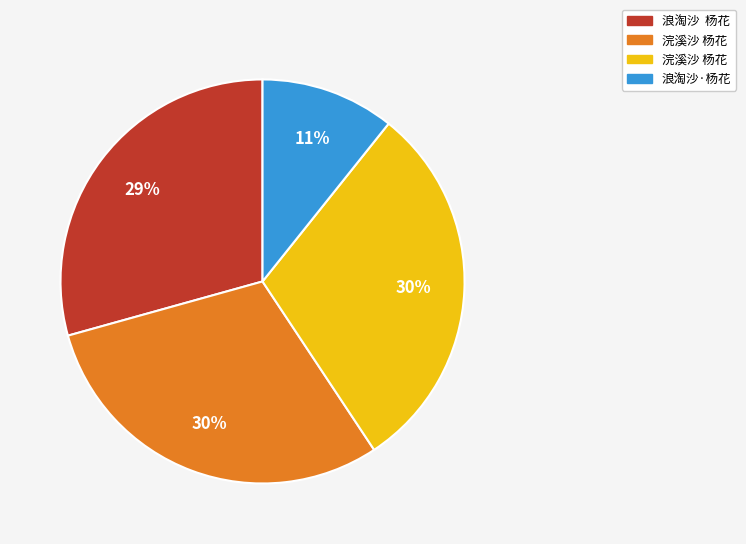

Does any single category account for the majority?

No